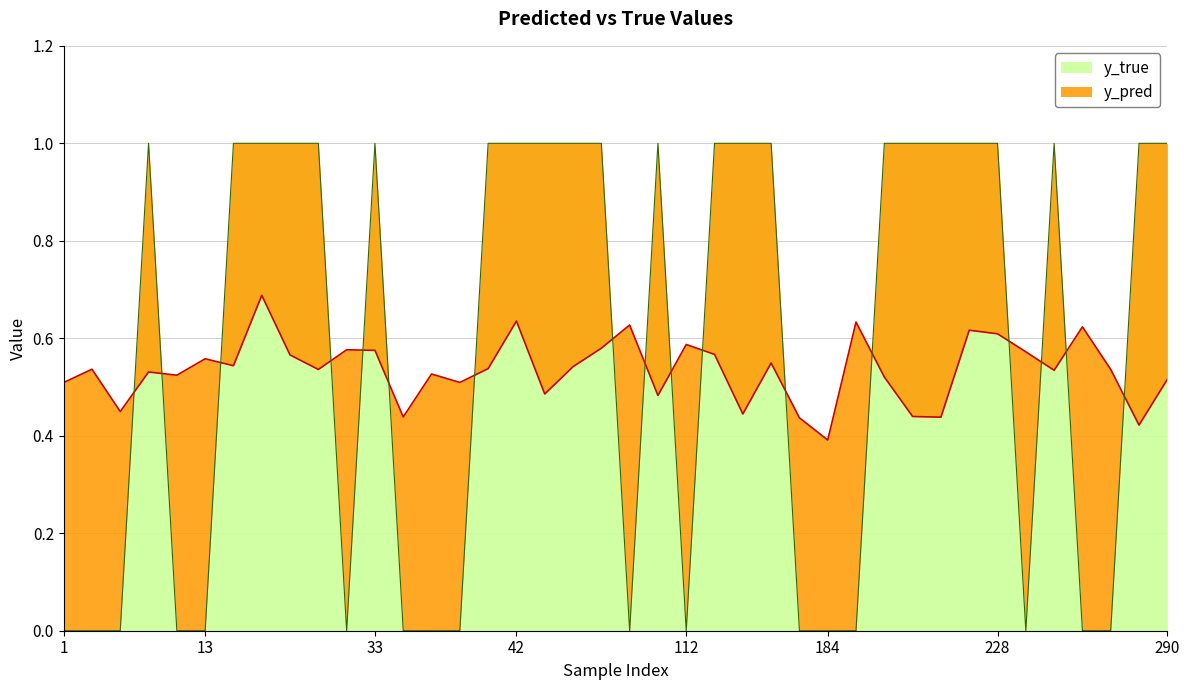

What is the sum of the y_pred values at 42 and 17?

1.2